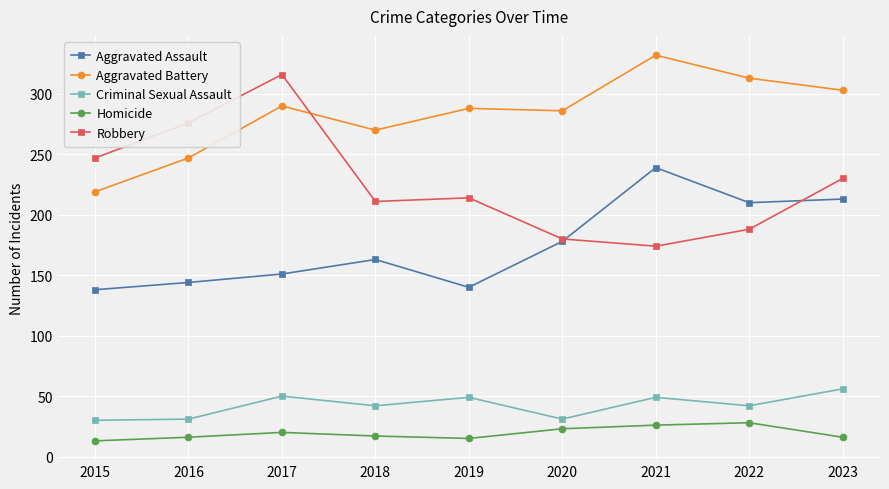

What is the difference between the maximum and minimum values in the Homicide series?

15